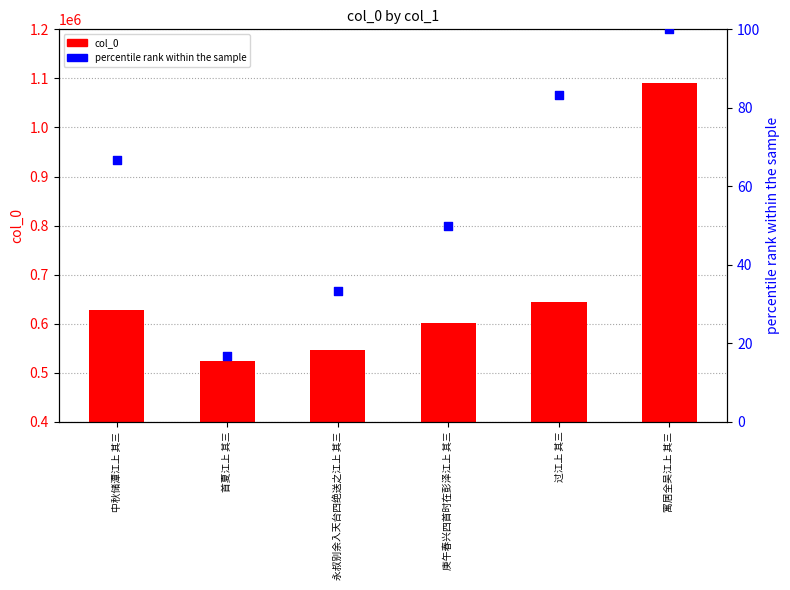

At how many categories does at least one series exceed 895909?

1